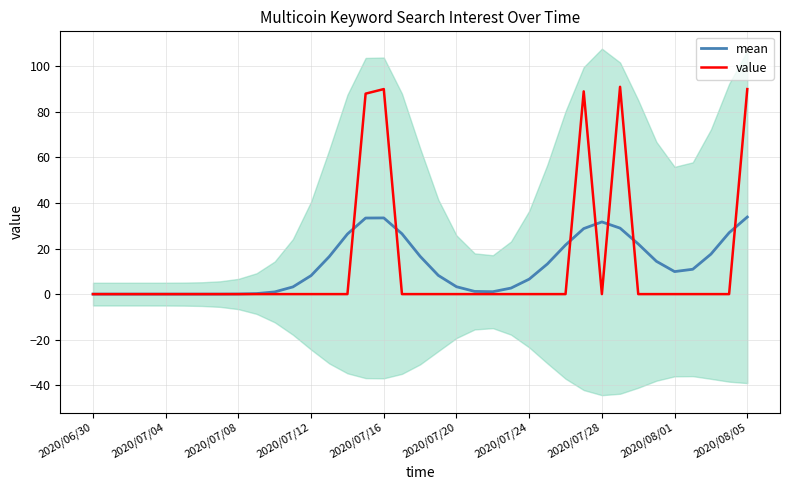

True or false: value has more than 0 points higher than both neighbors.

True